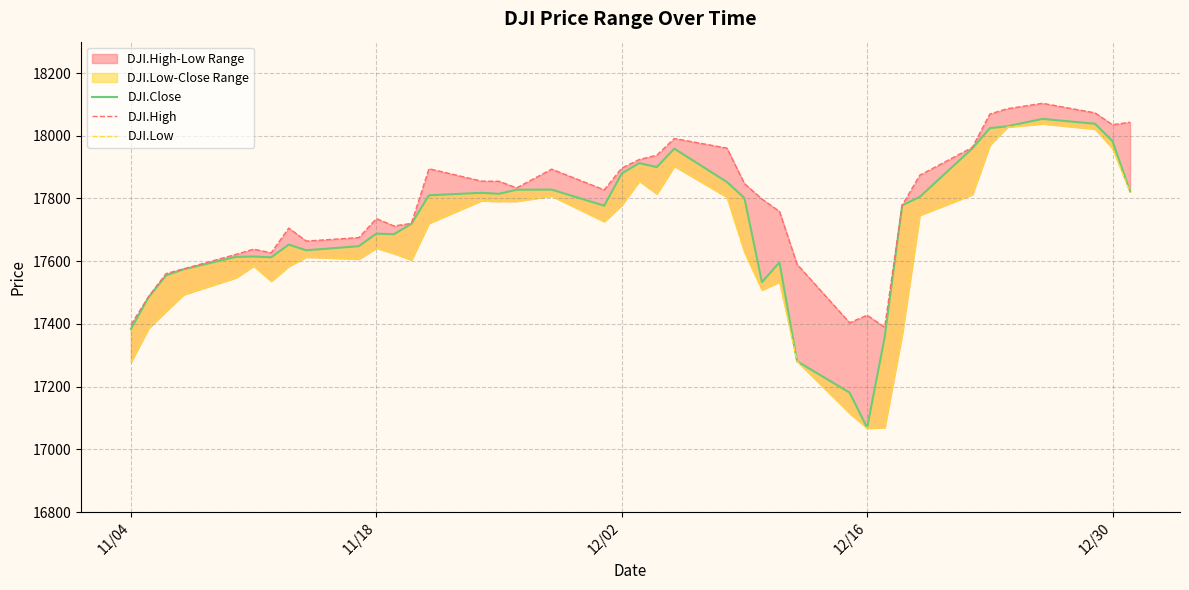

True or false: DJI.Close has more than 0 interior local peaks.

True